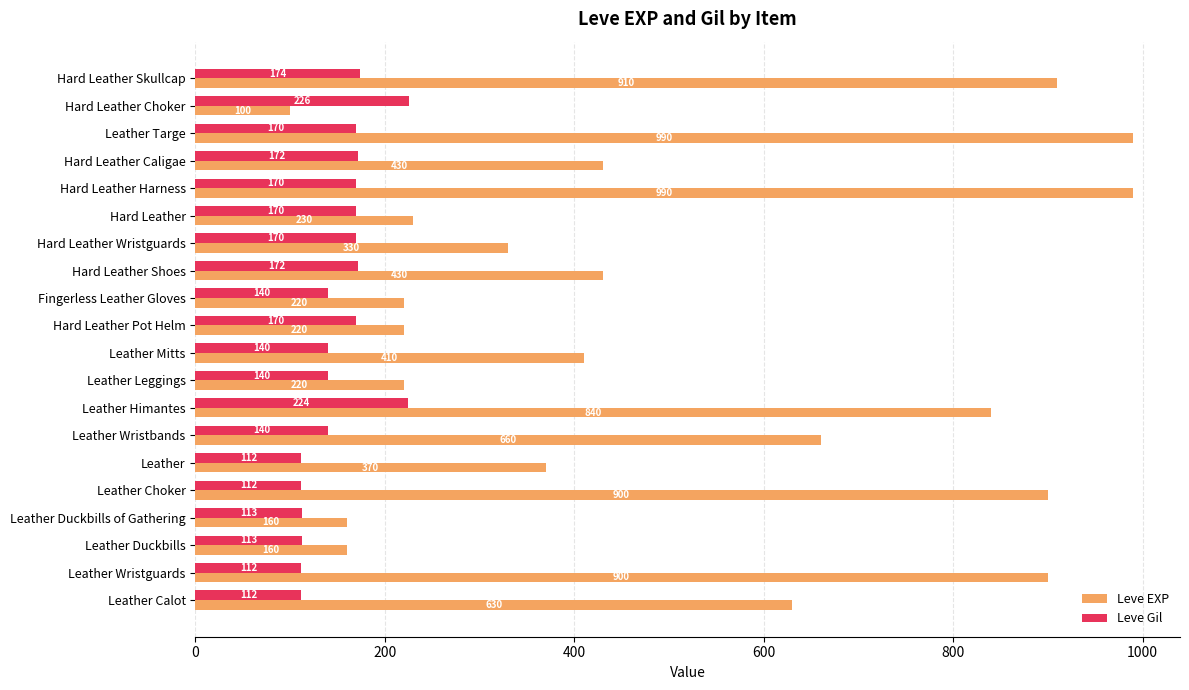

What is the average value of the Leve EXP series?

505